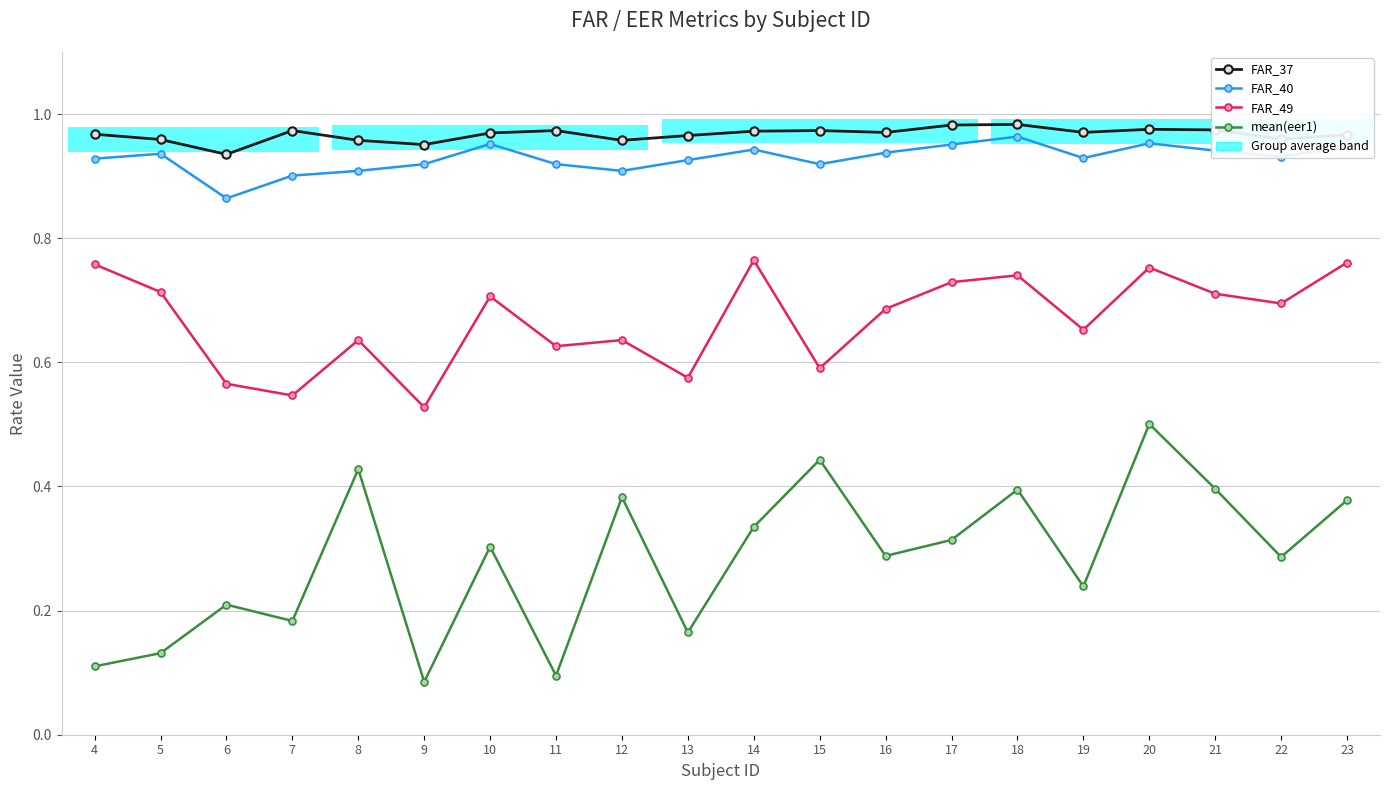

Is the value of mean(eer1) at 16 greater than the value of FAR_37 at 10?

No